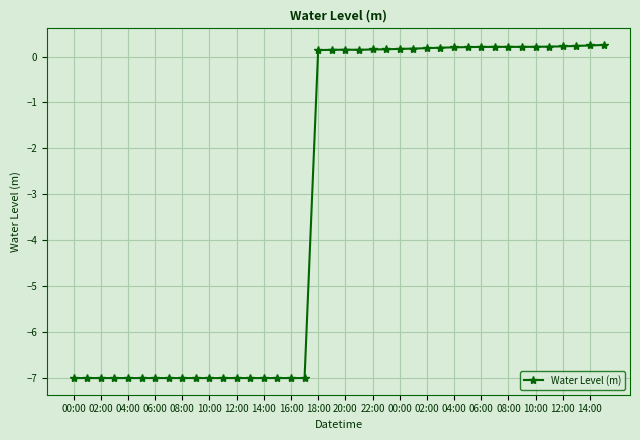

What is the value of the 8th point from the left?

-7.0